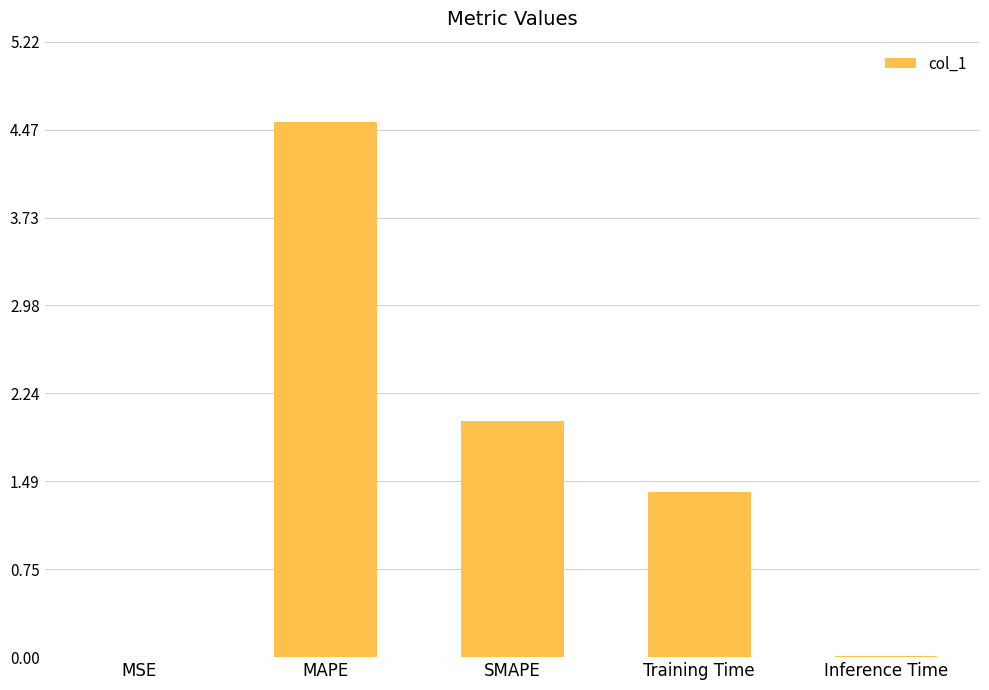

The chart shows a value of 0.0 at Inference Time. True or false?

True